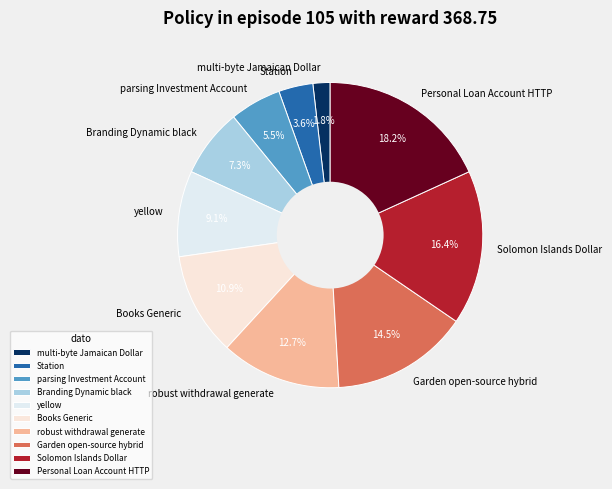

The Personal Loan Account HTTP slice represents 18% of the pie. True or false?

True